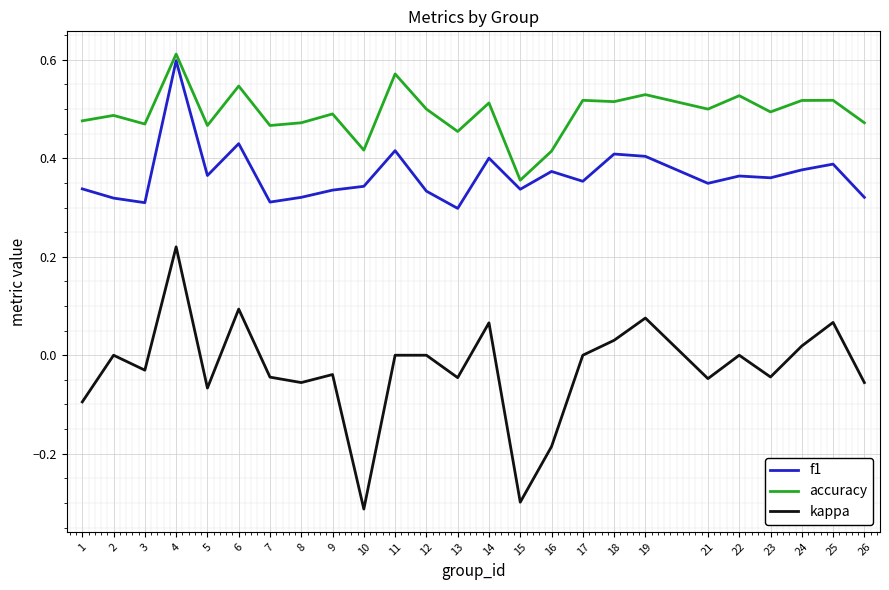

How many lines are shown in the chart?

3